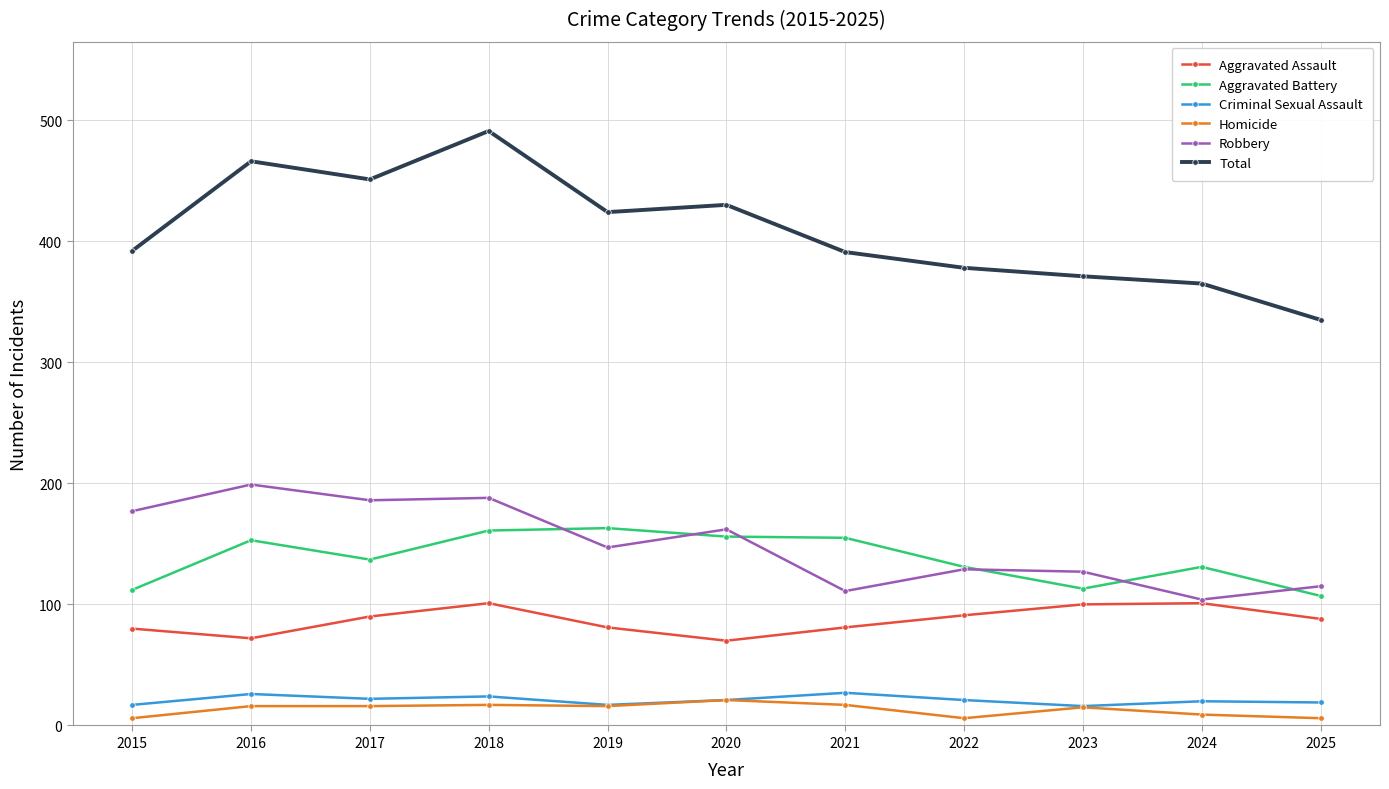

True or false: Robbery and Criminal Sexual Assault cross at least once.

False